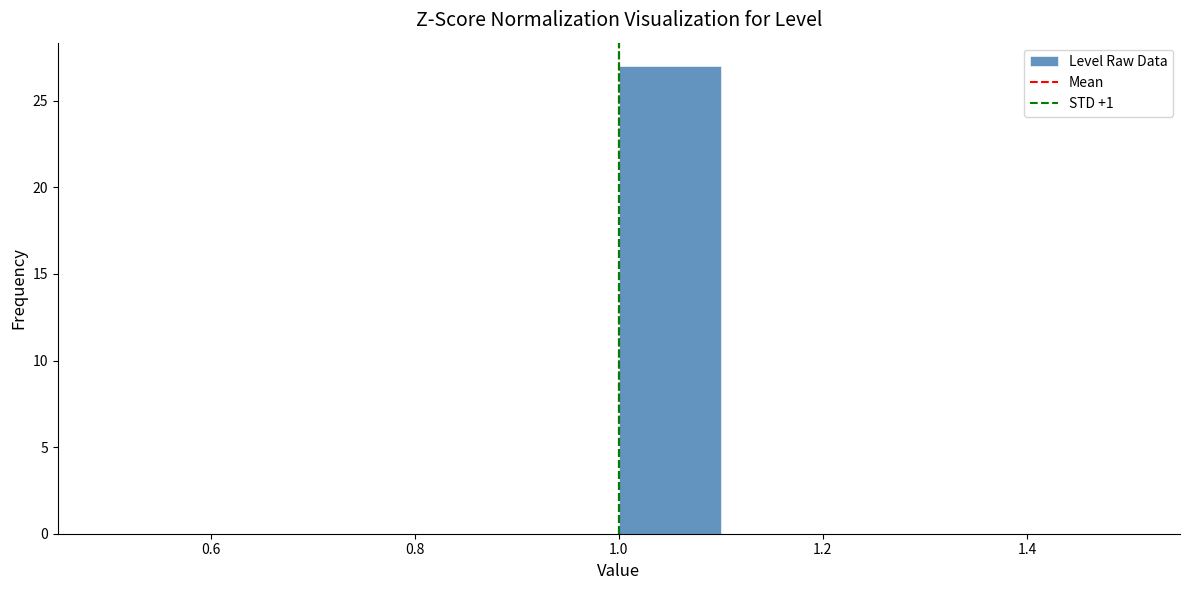

Which range on the x-axis has the tallest bar?

1.0 to 1.1